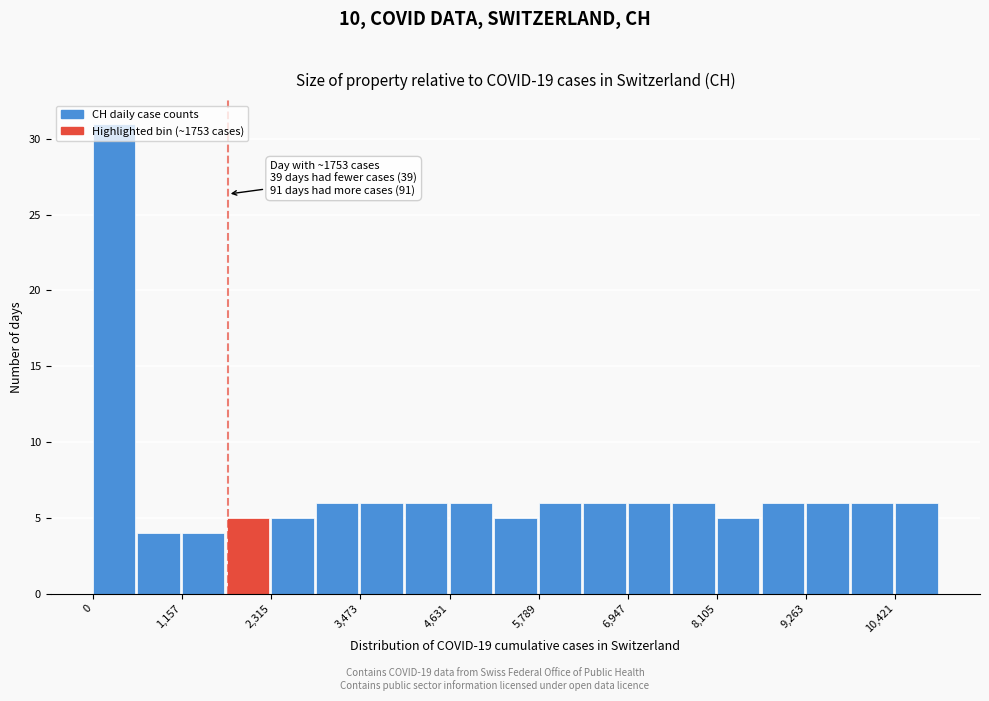

Around what value on the x-axis is the tallest bar? Give the approximate position of its centre, as read against the axis.

200